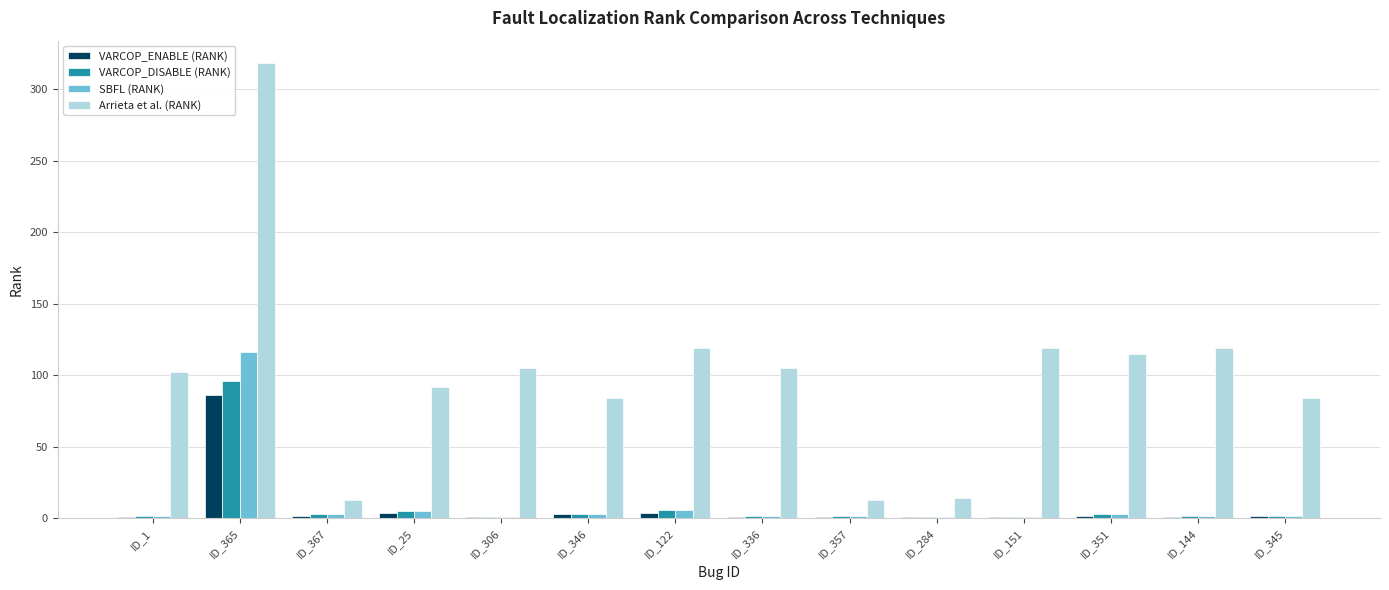

What is the total value across all series at ID_25?

106